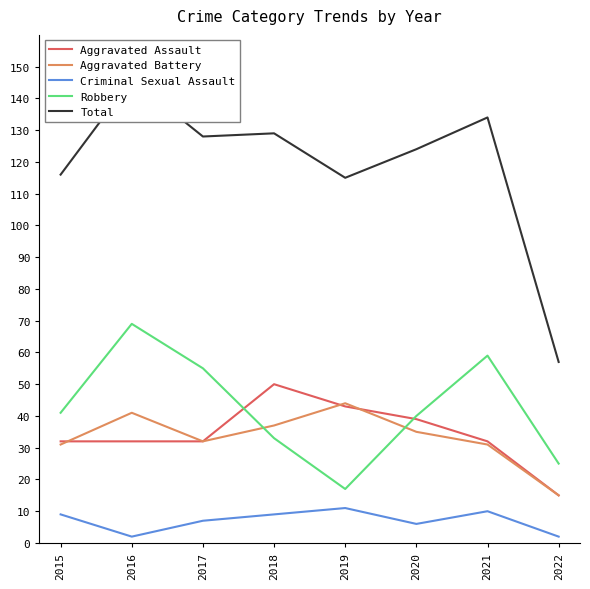

The value of Criminal Sexual Assault at 2019 is 11. True or false?

True